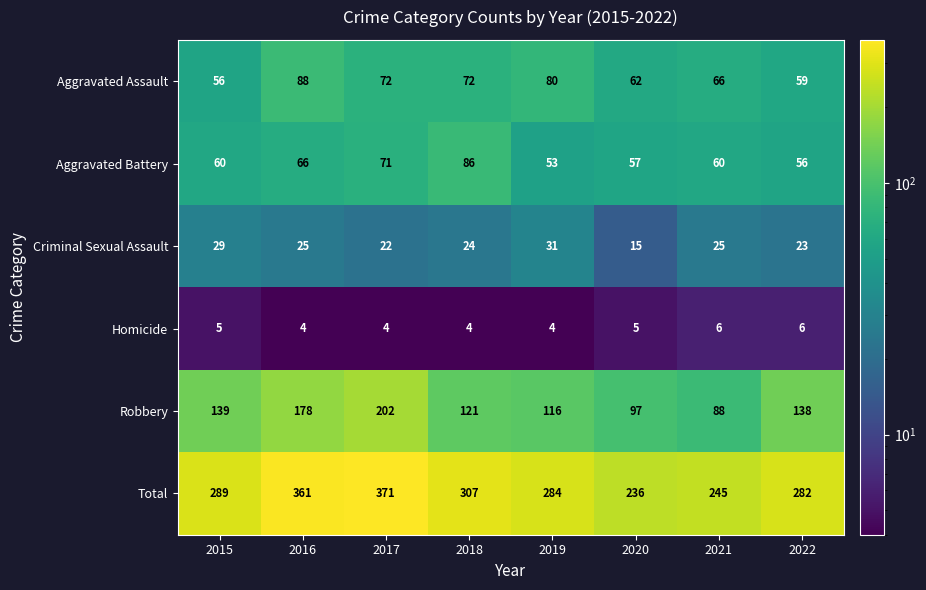

At which category is the sum across all series the highest?

2017